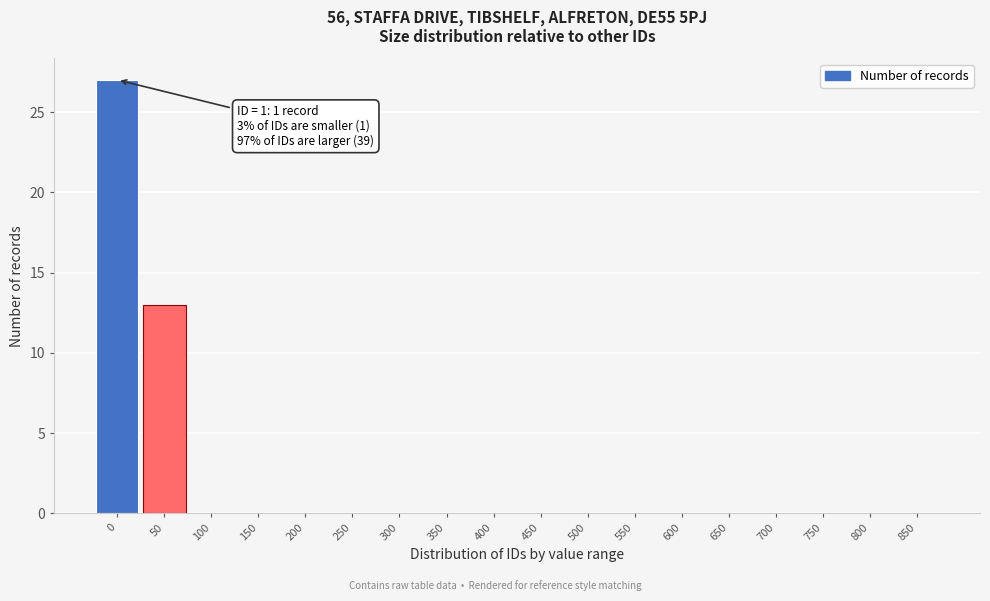

Reading left to right, list all the values displayed in this chart.

0=27	50=13	100=0	150=0	200=0	250=0	300=0	350=0	400=0	450=0	500=0	550=0	600=0	650=0	700=0	750=0	800=0	850=0